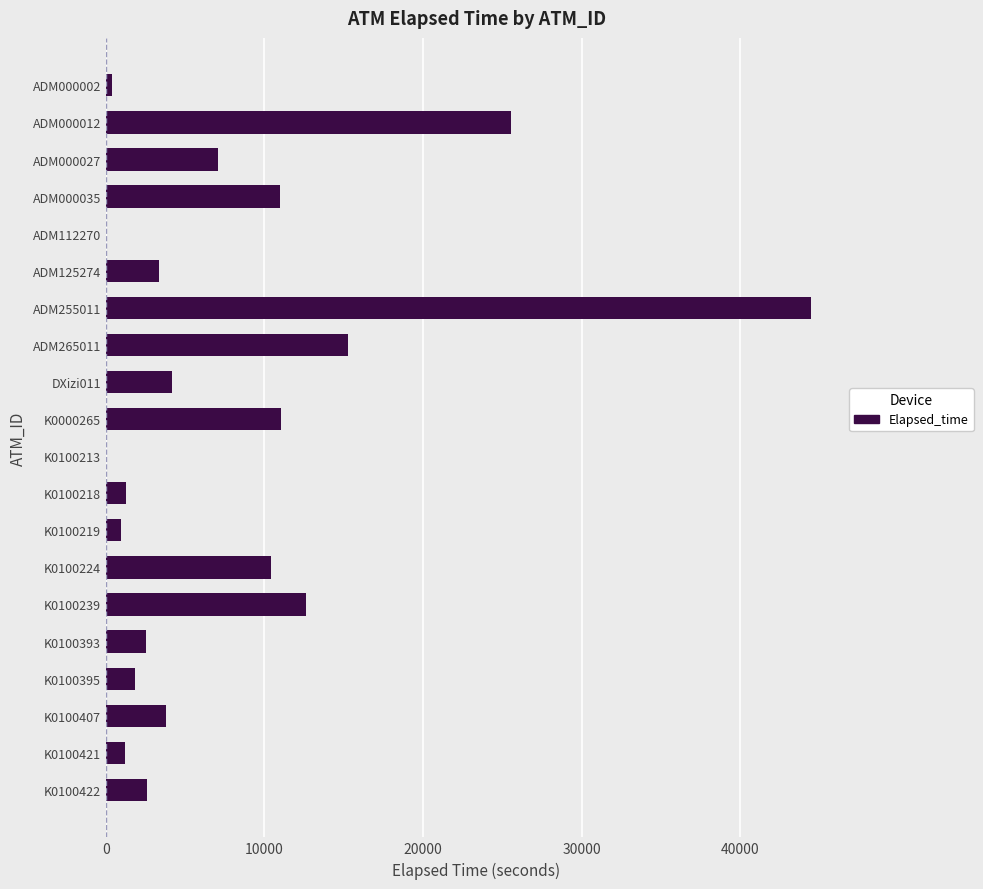

Which has a higher value, K0100239 or K0100393?

K0100239